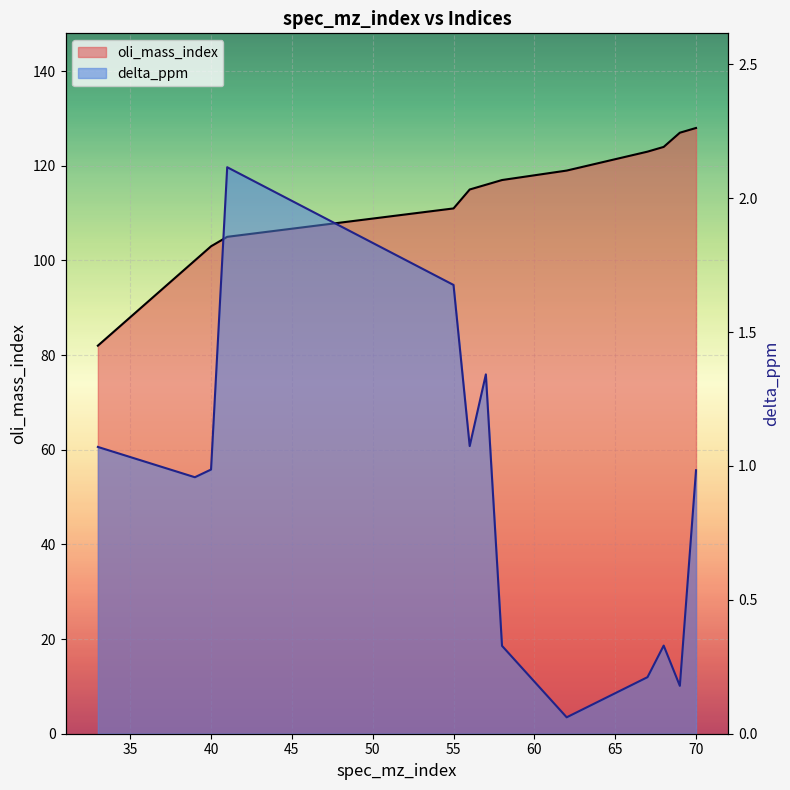

True or false: delta_ppm and oli_mass_index cross at least once.

False